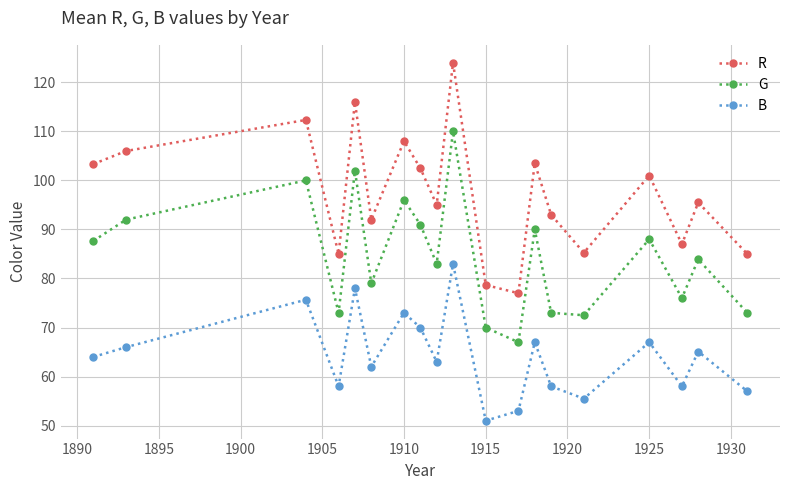

Which series has the widest spread of values?

R